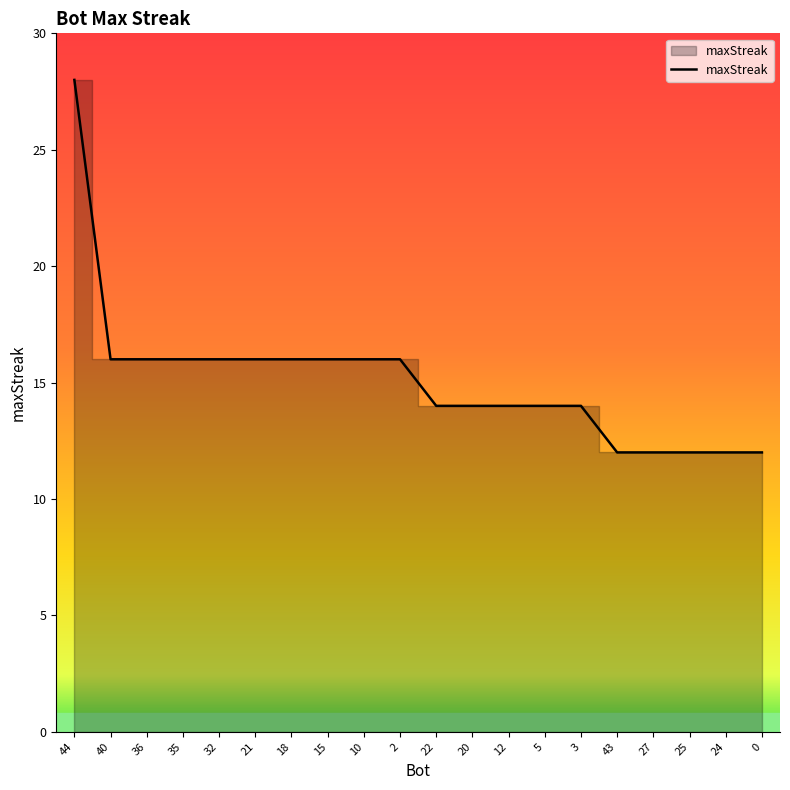

What position from the left is 5?

14